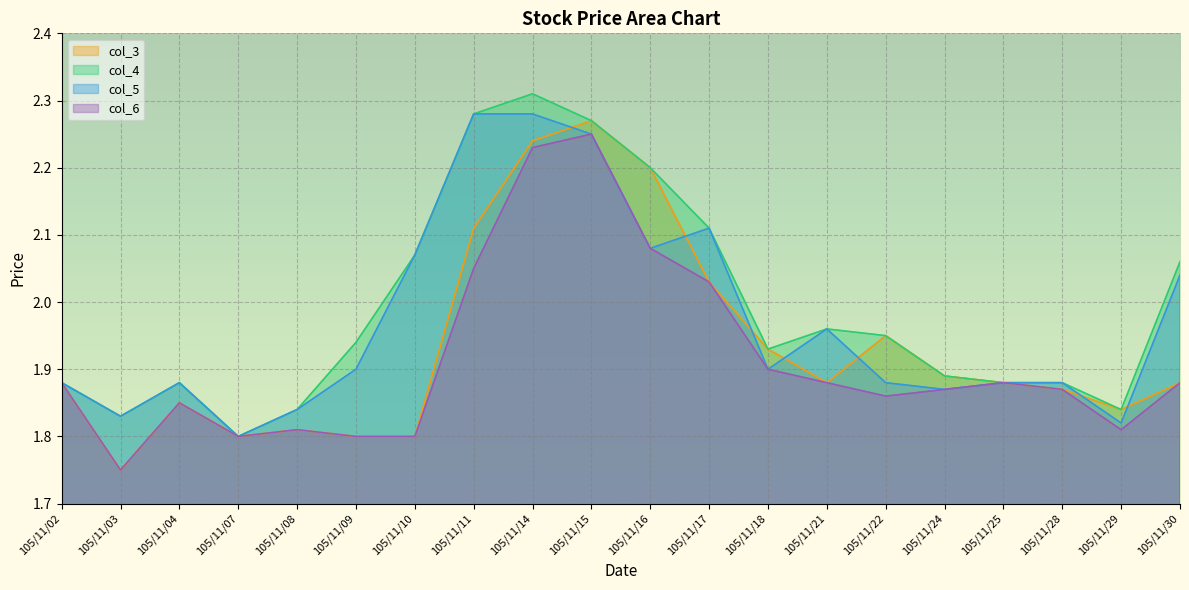

What is the minimum value shown in the chart?

1.8